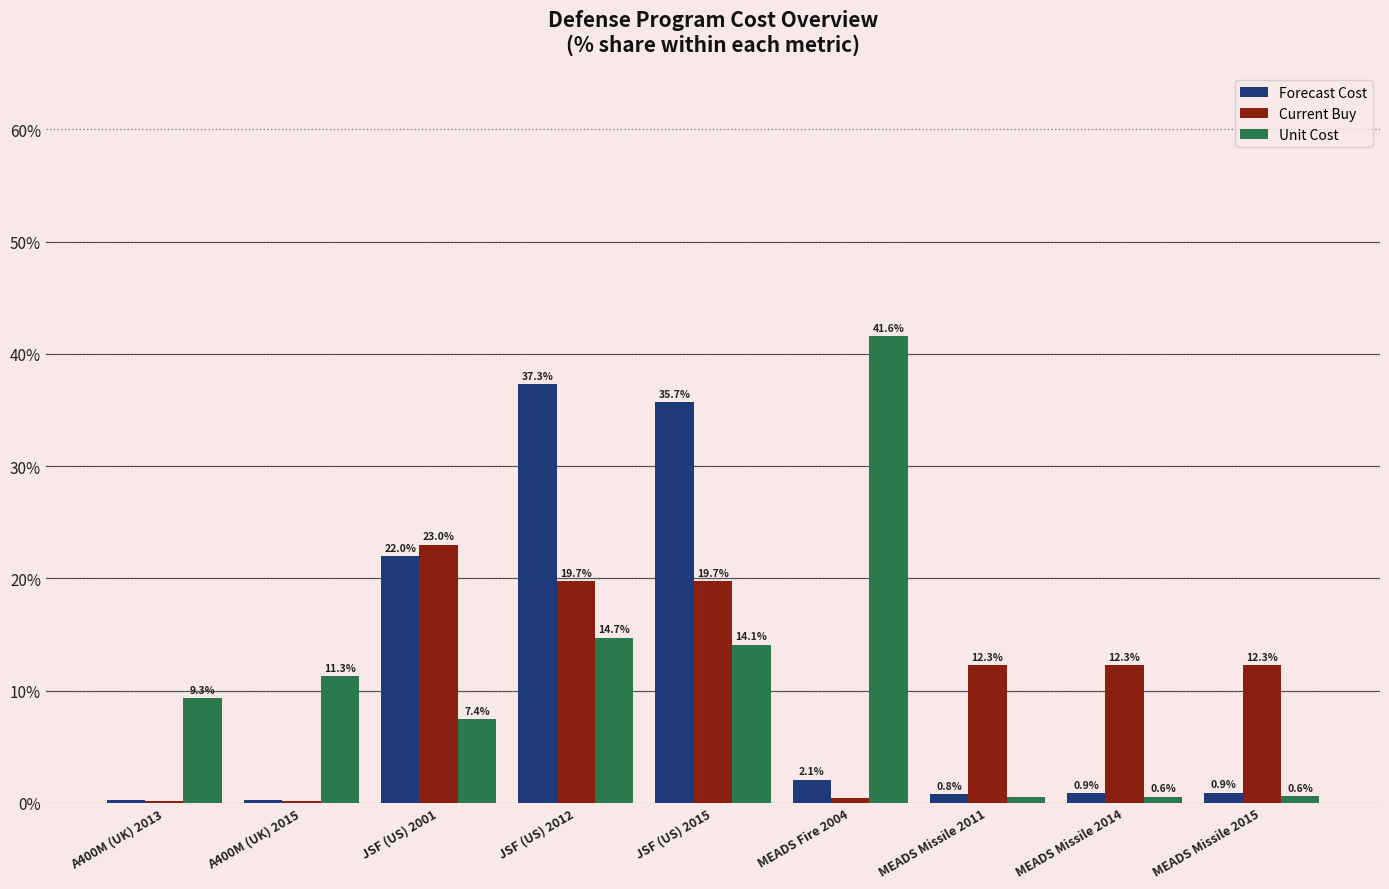

Are the bars grouped side by side (vs. stacked)?

Yes